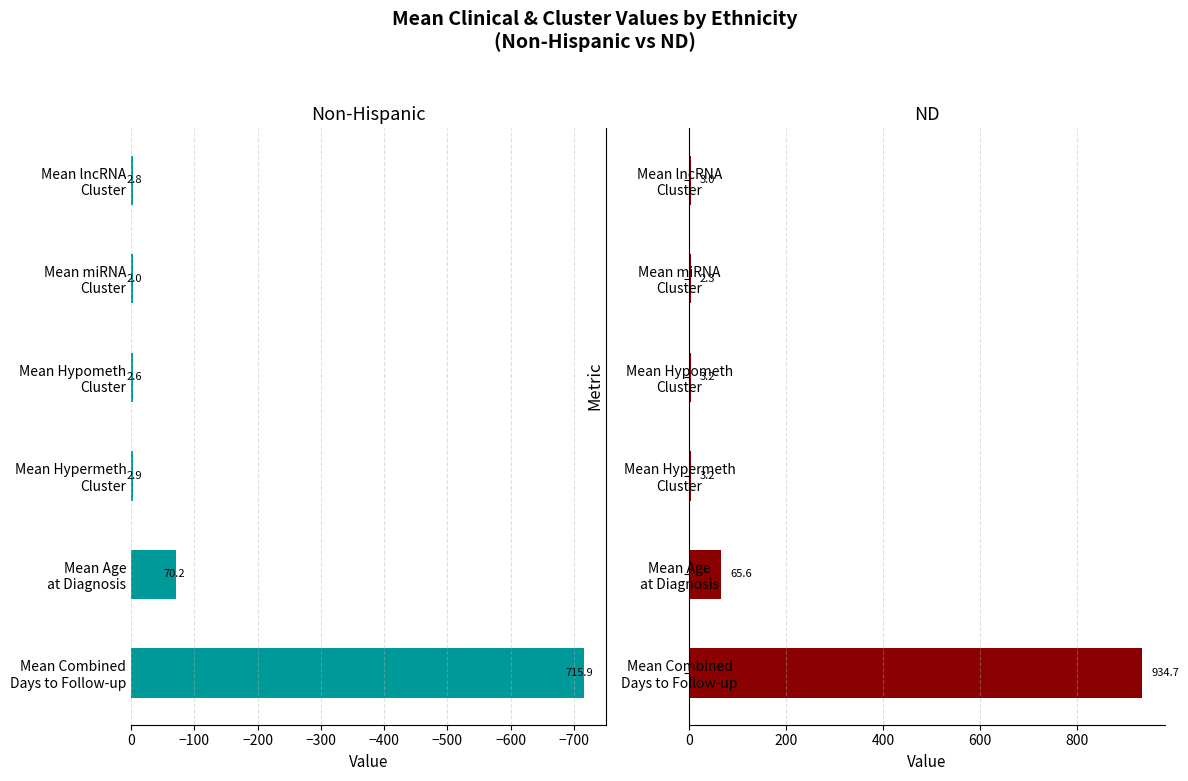

What is the difference between the maximum and second lowest values in the ND series?

931.7